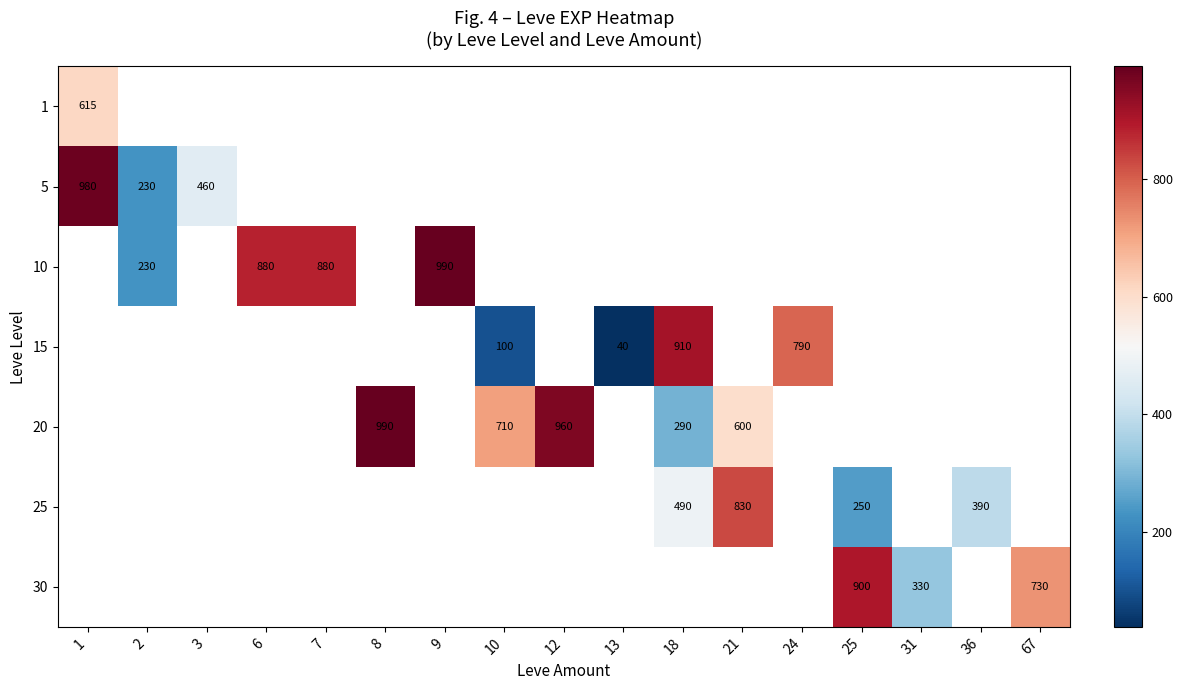

What is the sum of the 30 values at 25 and 31?

1230